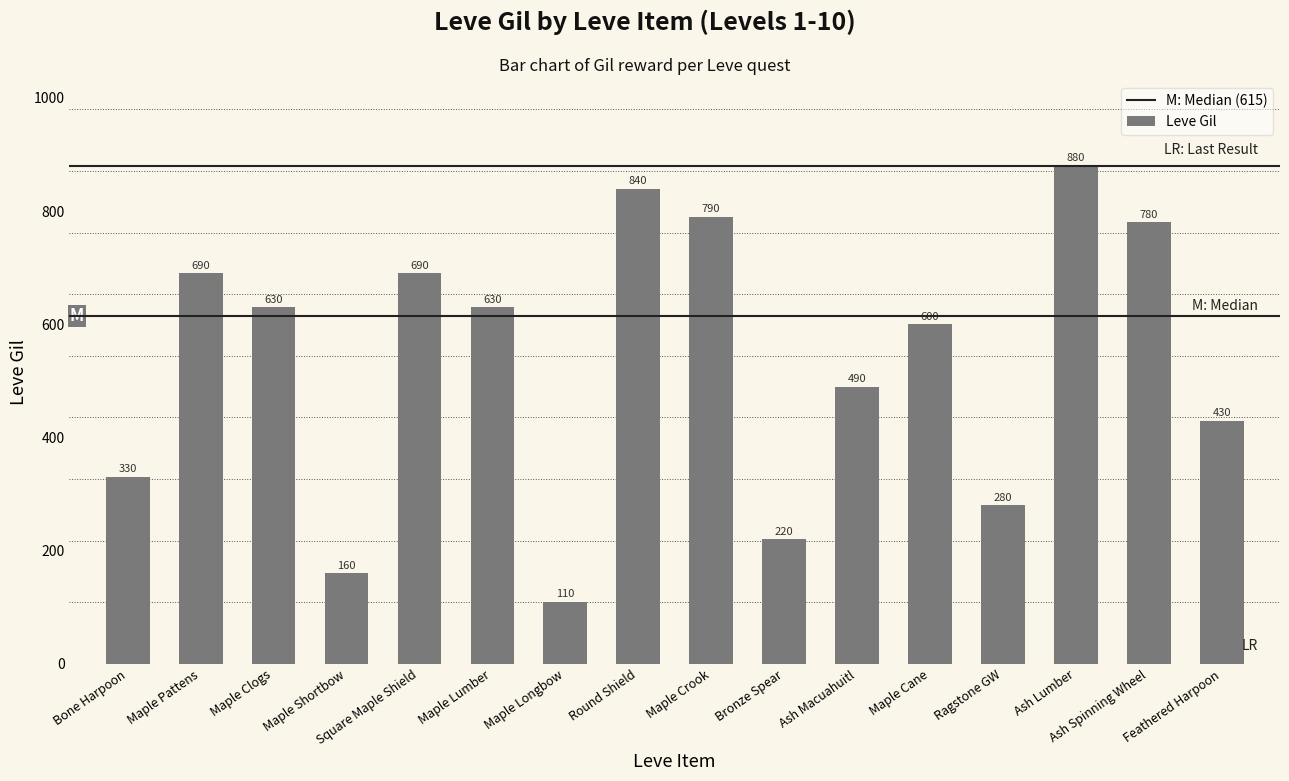

At which label does the data first exceed 630?

Maple Pattens